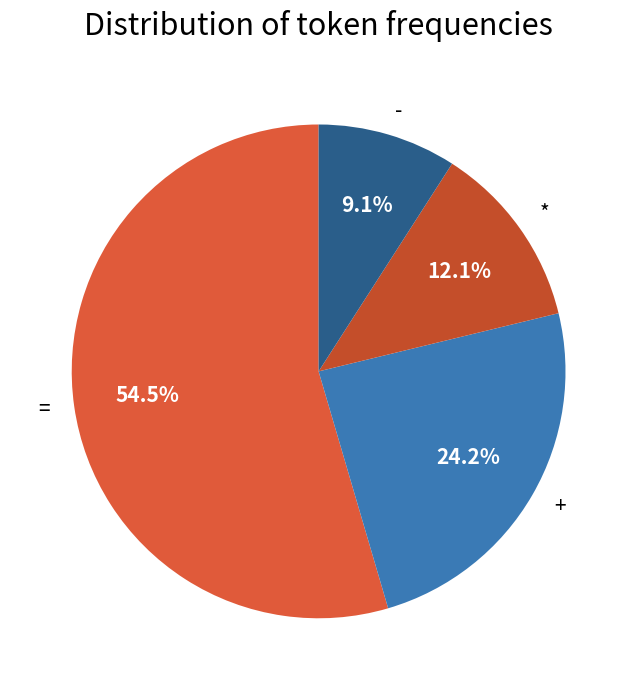

What percentage is the * slice, to the nearest percent?

12%